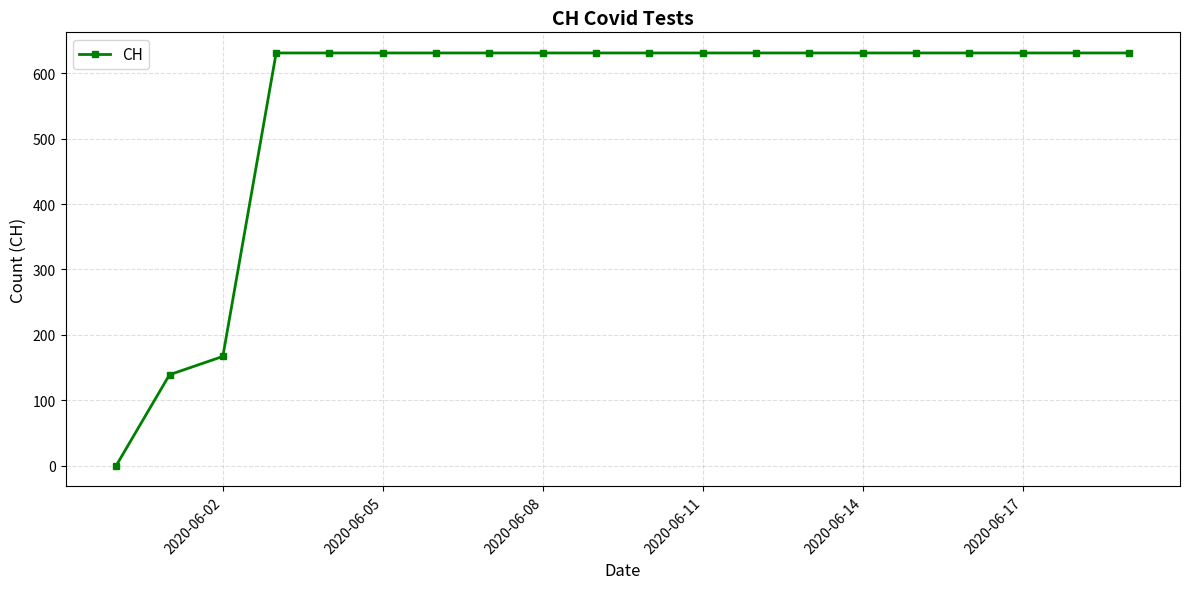

What is the difference between the maximum and second lowest values?

492